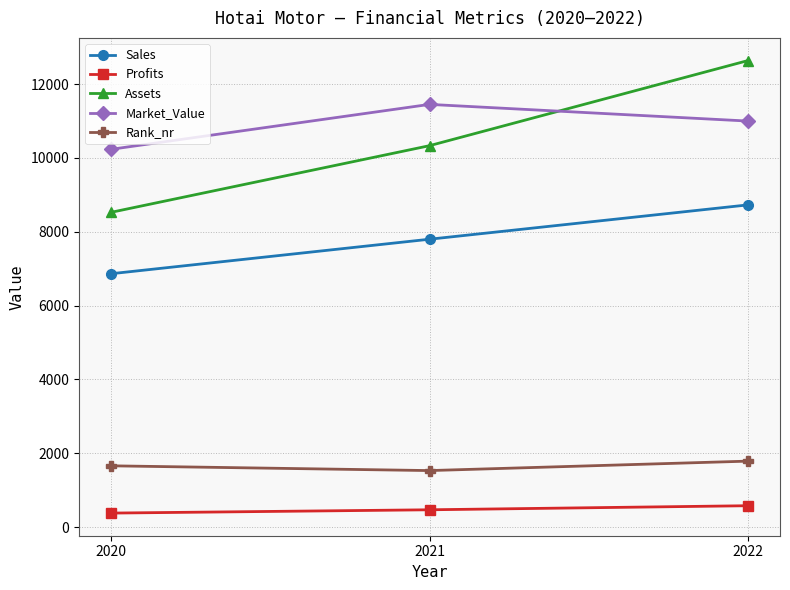

Reading left to right, what are all the values shown in this chart?

Sales: 6862.0	7797.0	8727.0
Profits: 380.7	470.3	580.4
Assets: 8524.0	10330.0	12636.0
Market_Value: 10231.0	11448.0	10996.0
Rank_nr: 1661.0	1532.0	1788.0